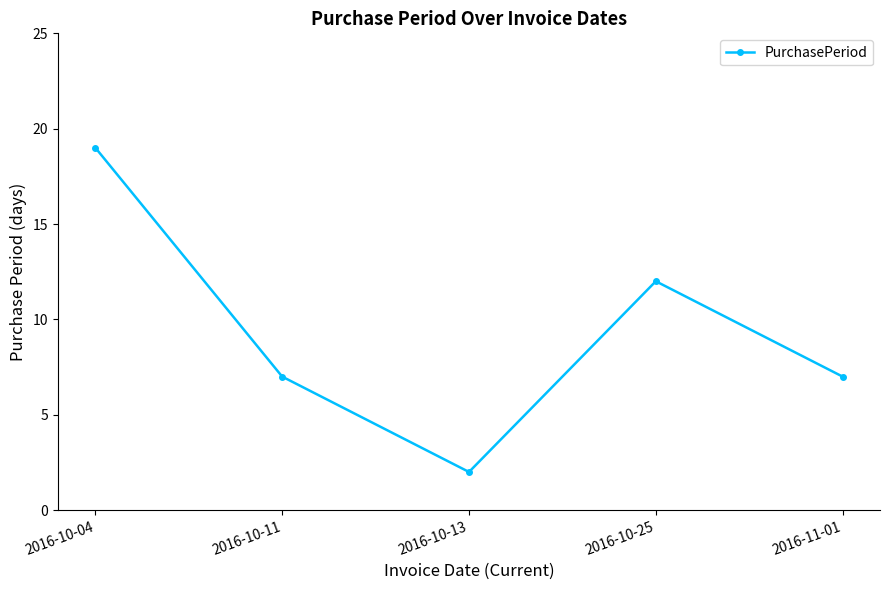

Reading left to right, list all the values displayed in this chart.

2016-10-04=19	2016-10-11=7	2016-10-13=2	2016-10-25=12	2016-11-01=7